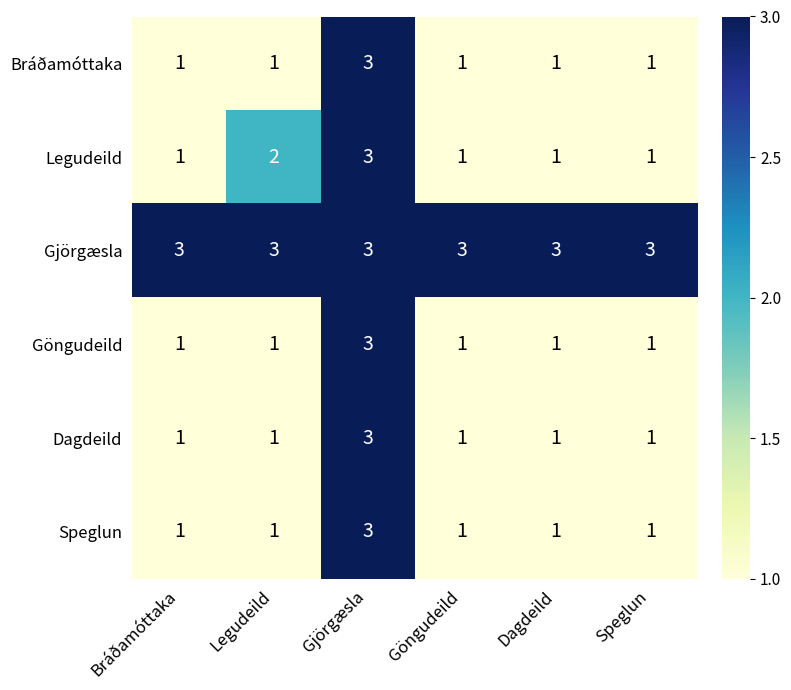

Count the number of categories in the chart.

6